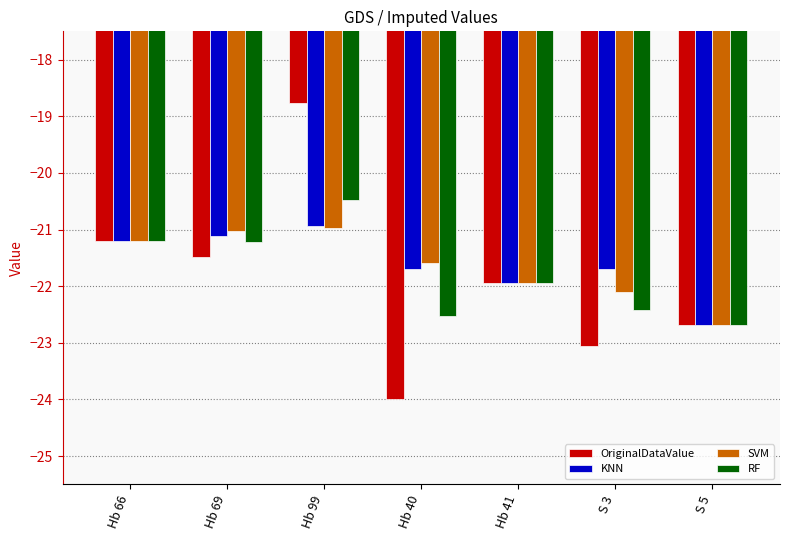

How many bars are there in total?

28